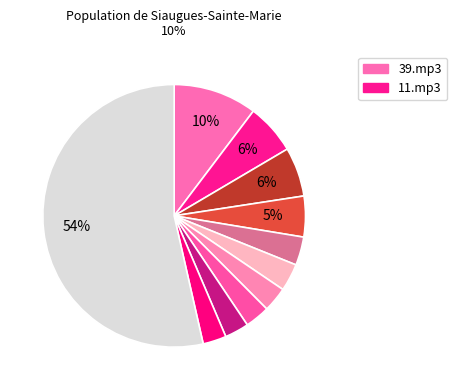

How many slices are in this pie chart?

11